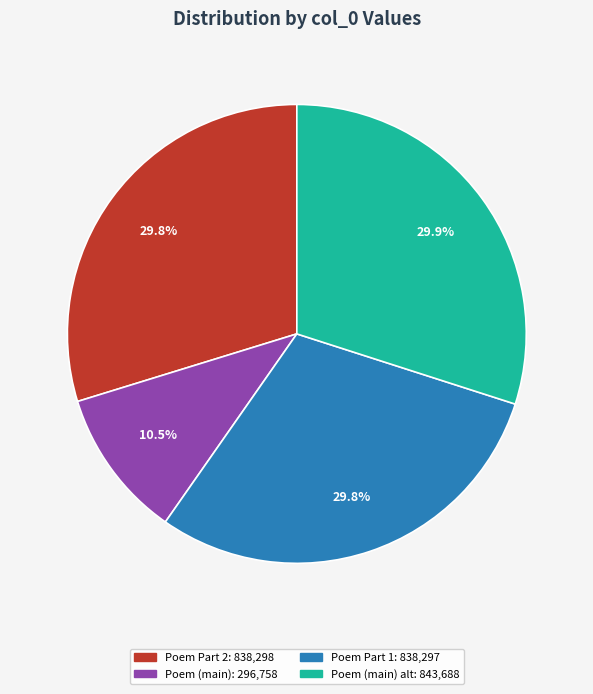

How many slices are in this pie chart?

4